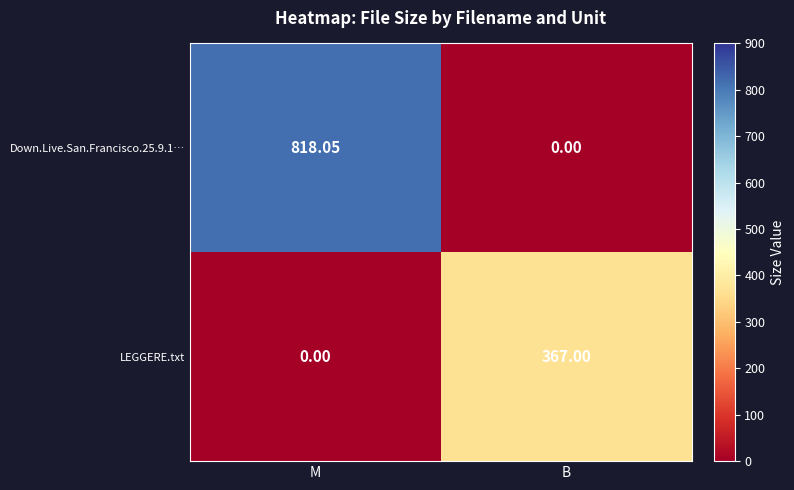

Is the value of Down.Live.San.Francisco.25.9.1… at M greater than the value of LEGGERE.txt at M?

Yes